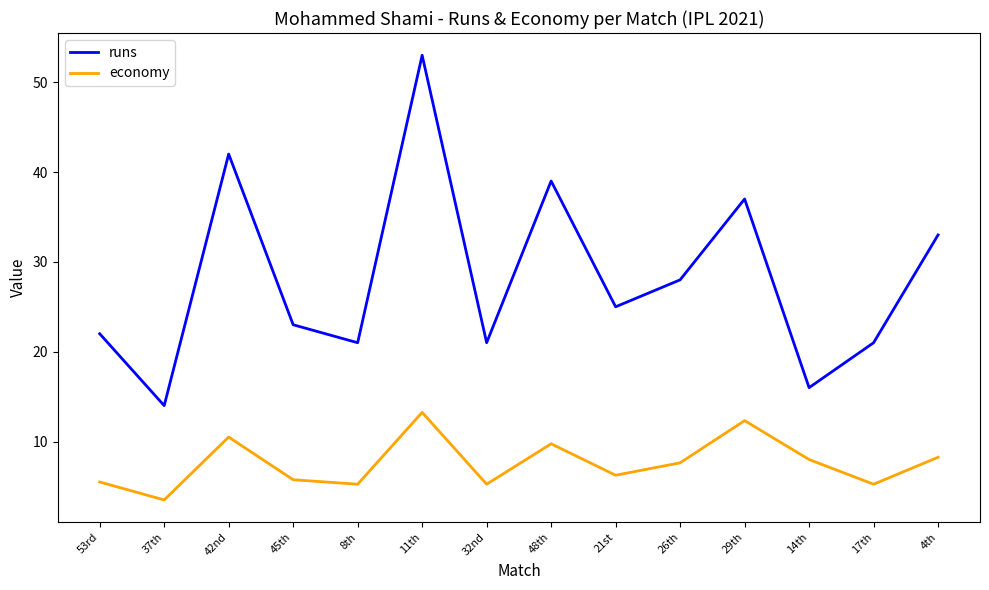

True or false: economy and runs intersect in this chart.

False